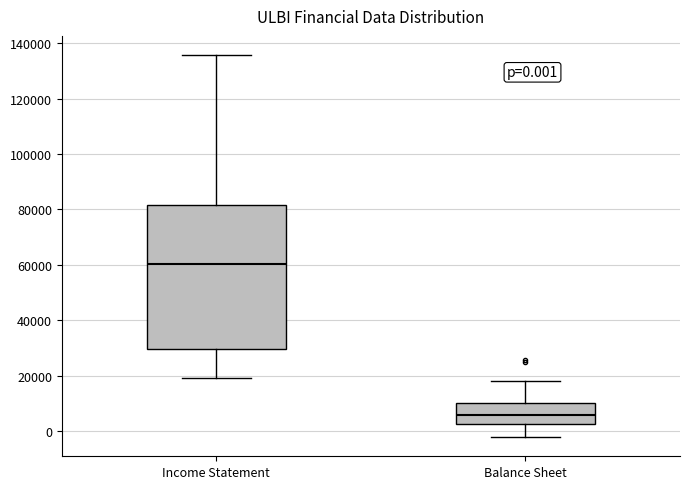

Which box has the lowest median line?

Balance Sheet